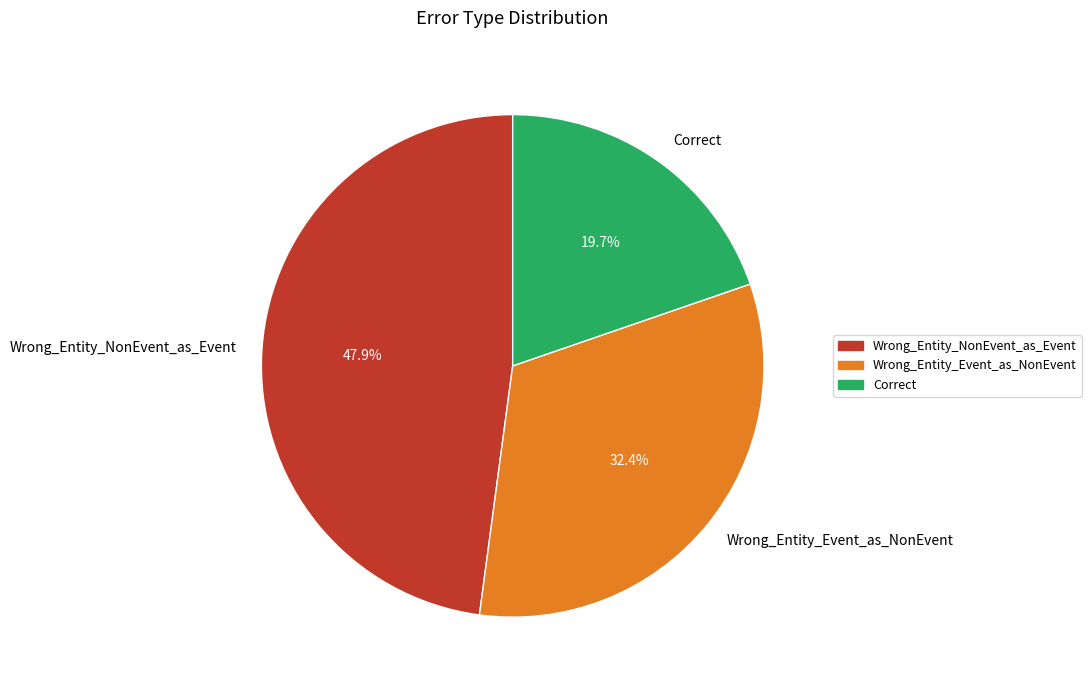

How many slices are in this pie chart?

3